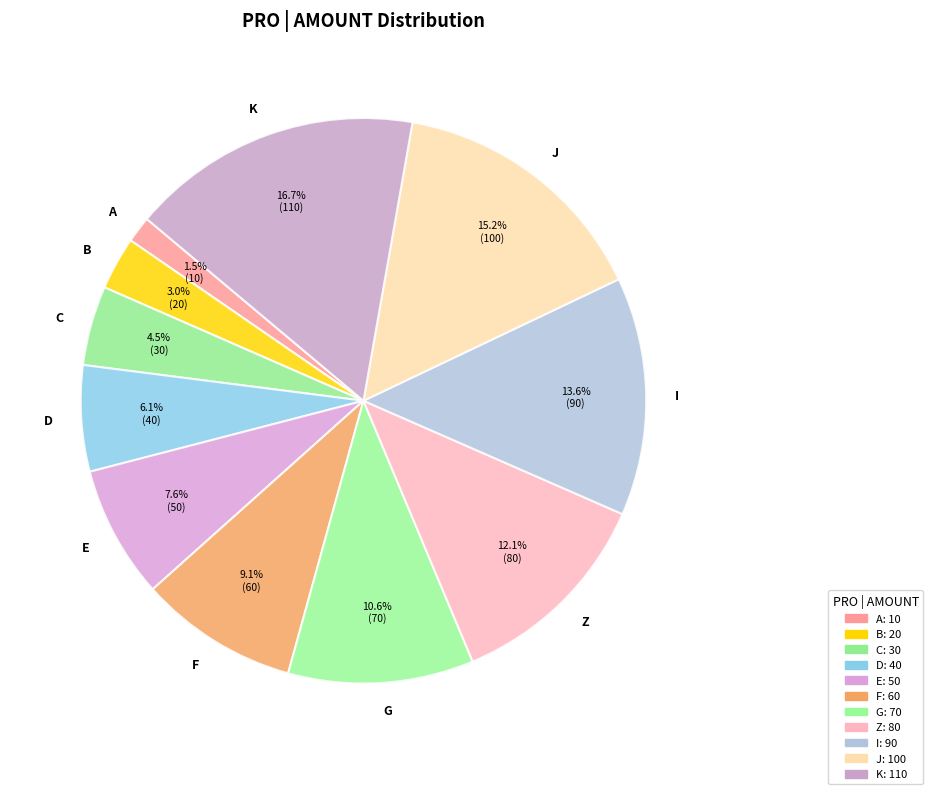

What is the smallest slice in the pie chart?

A